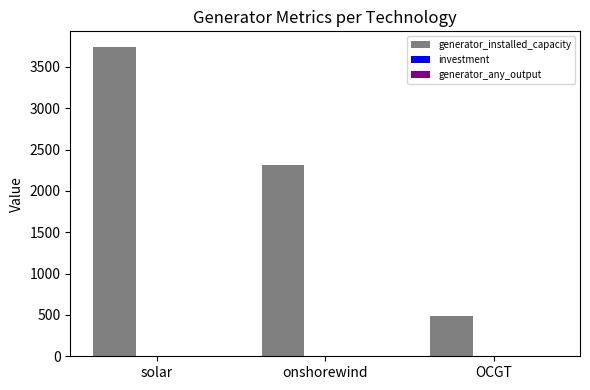

What is the average value of the generator_installed_capacity series?

2181.5